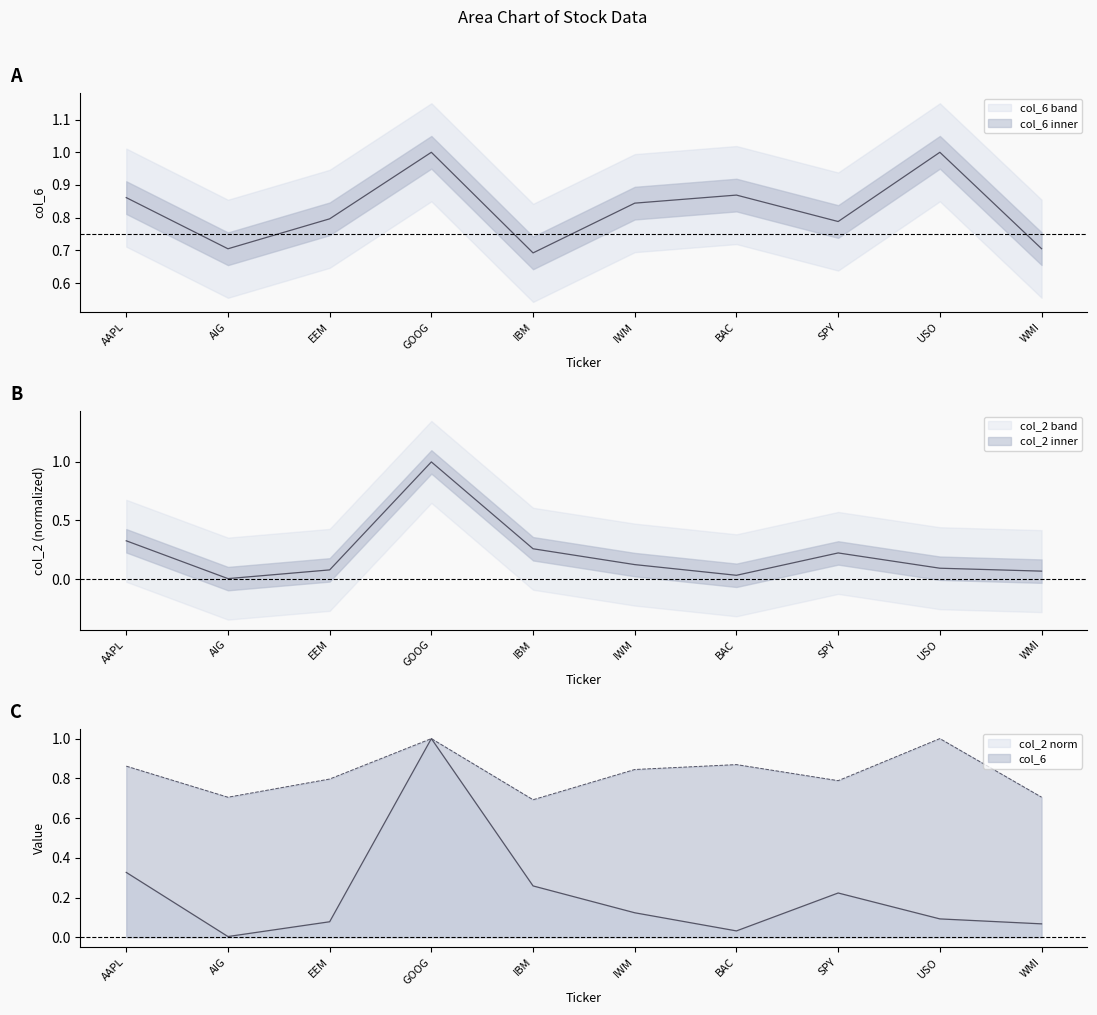

What is the difference between the second highest and minimum values in the col_6 series?

0.3